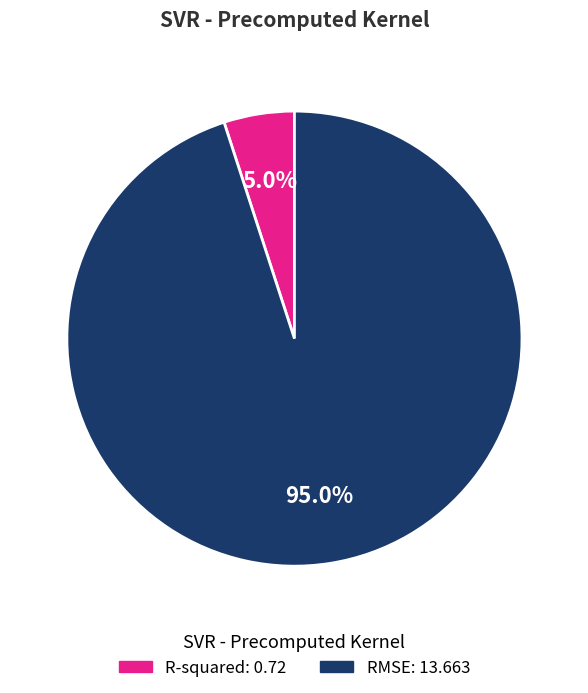

True or false: RMSE accounts for 86% of the total.

False